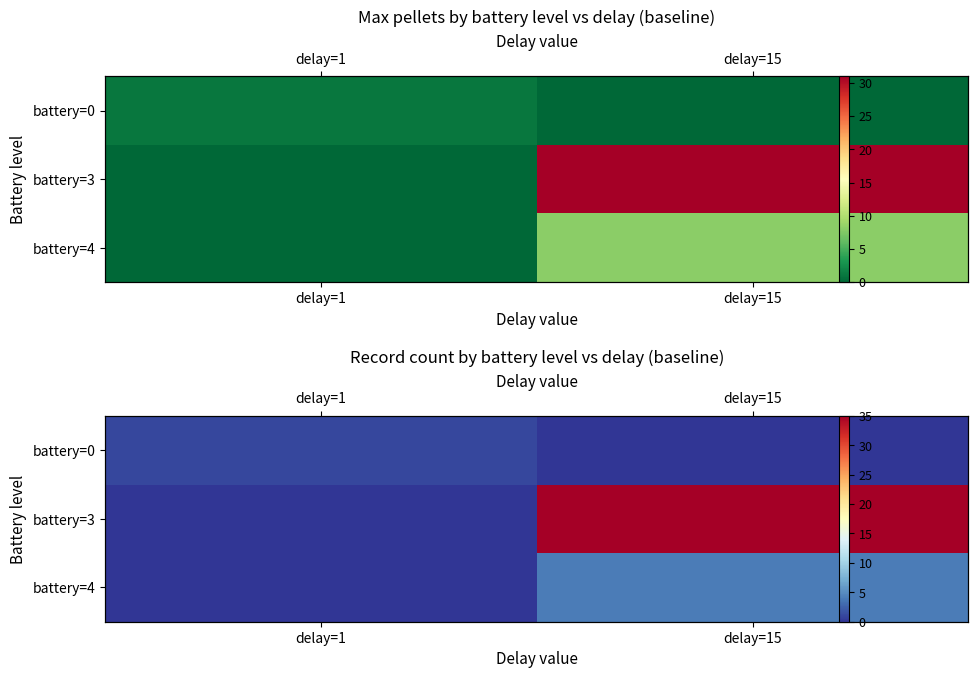

List the series in order of their peak value, lowest first.

battery=0, battery=4, battery=3